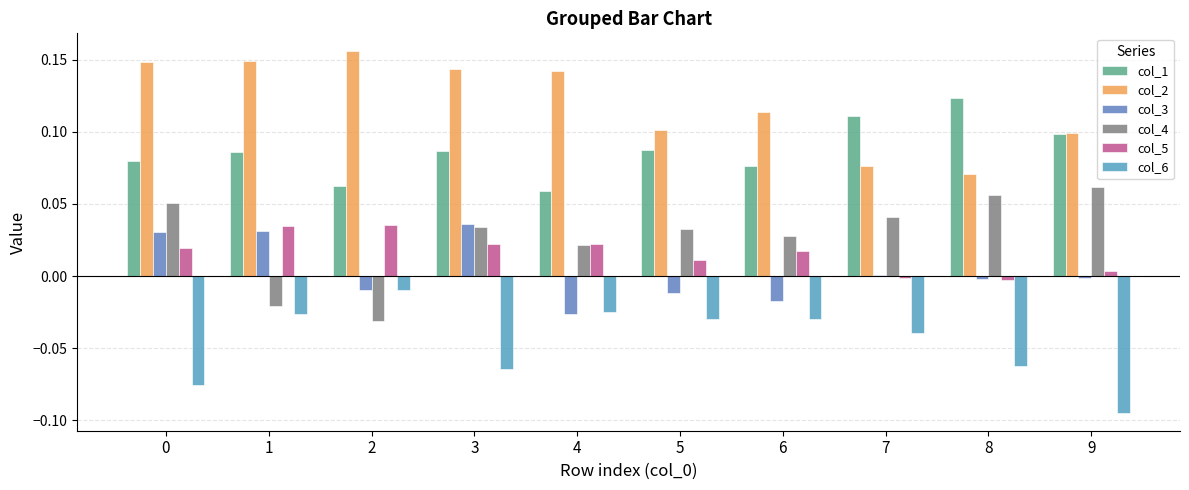

Which series has the largest total across all categories?

col_2